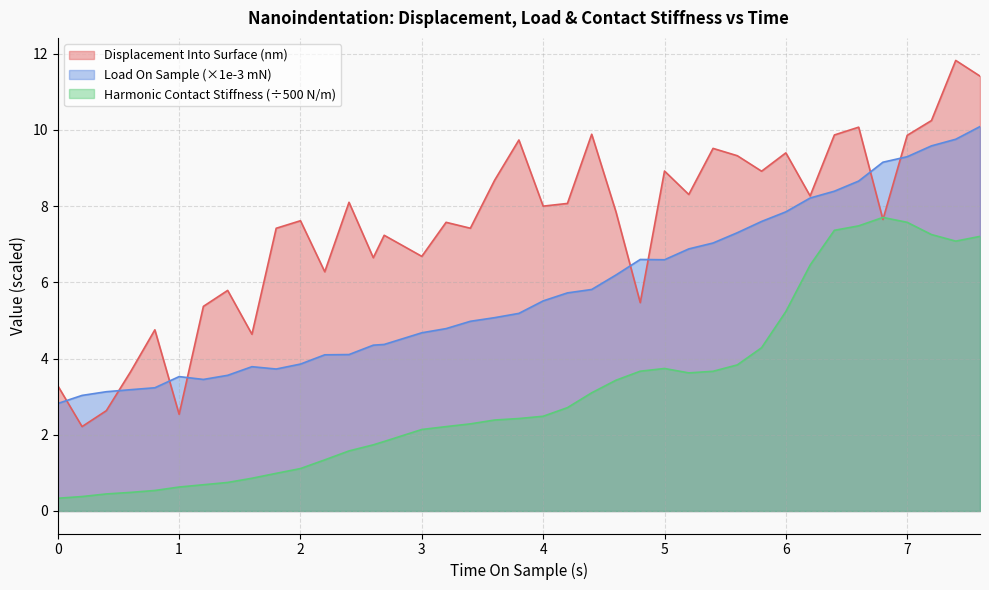

Rank the series by their maximum value, from lowest to highest.

Harmonic Contact Stiffness (÷500 N/m), Load On Sample (×1e-3 mN), Displacement Into Surface (nm)